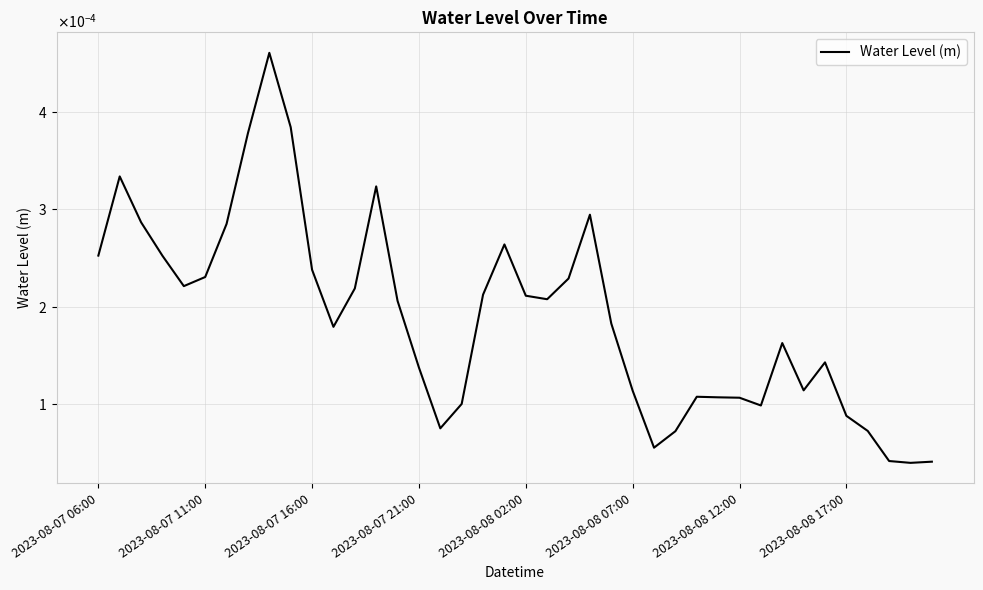

Does the chart display data point markers on the line(s)?

No